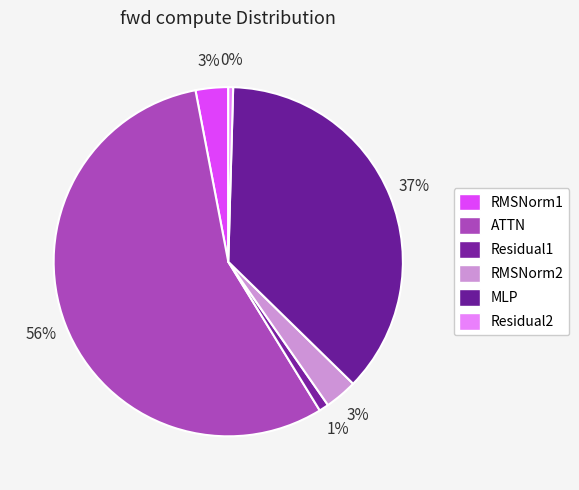

To the nearest percent, what is the combined percentage of MLP and Residual2?

37%